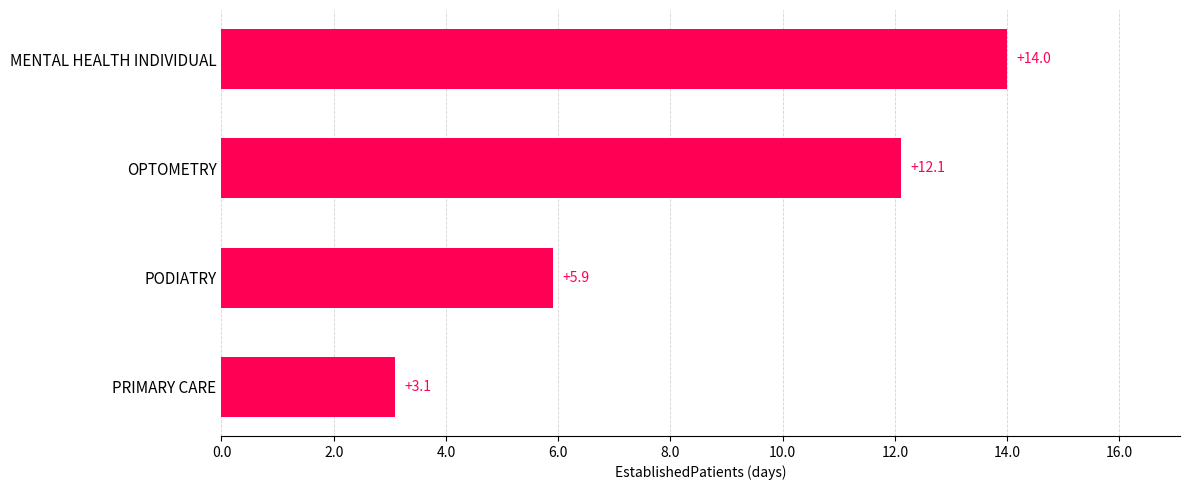

What is the average value?

8.8